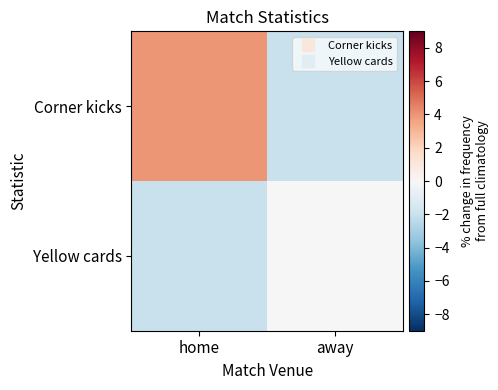

At away, list the series in order from smallest to largest.

Corner kicks, Yellow cards